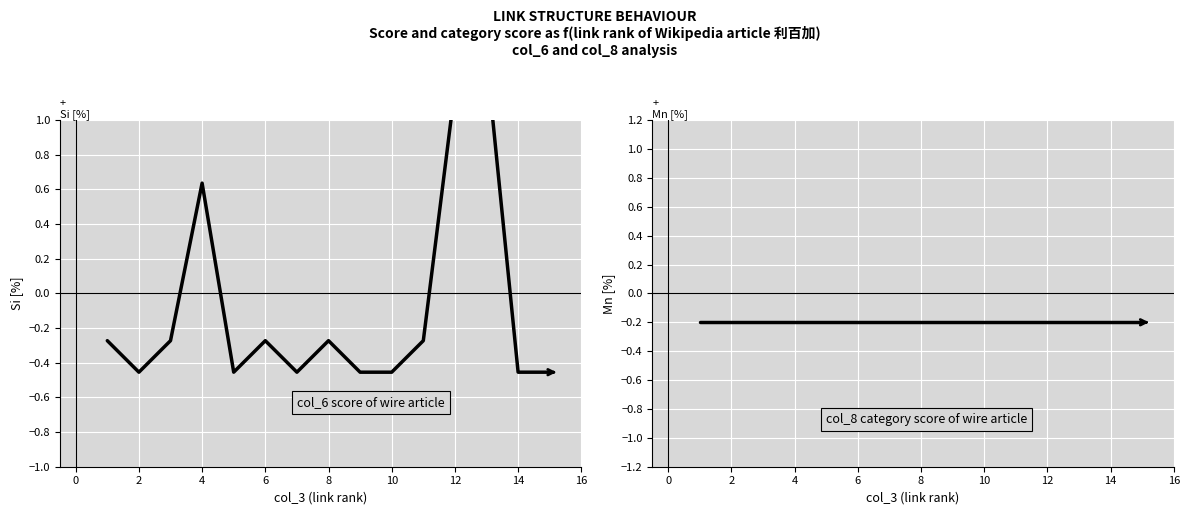

How many negative values does the col_6 (score) series have?

12